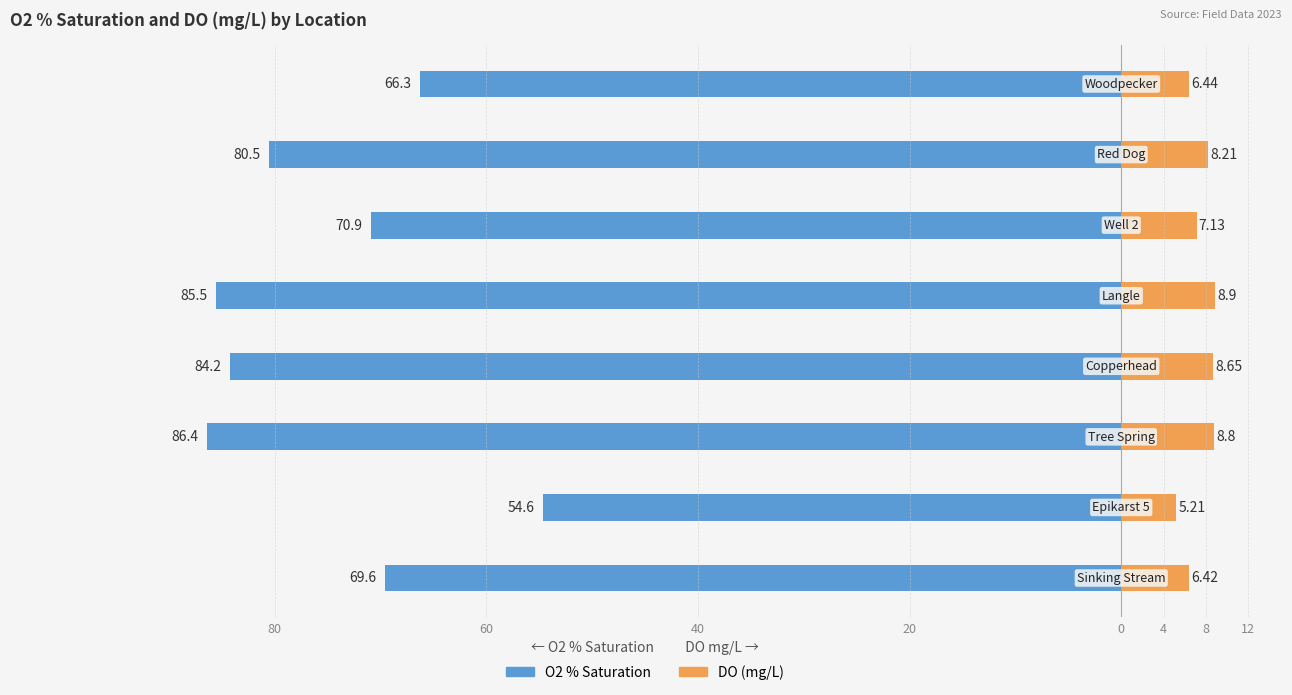

How many categories are shown in the chart?

8